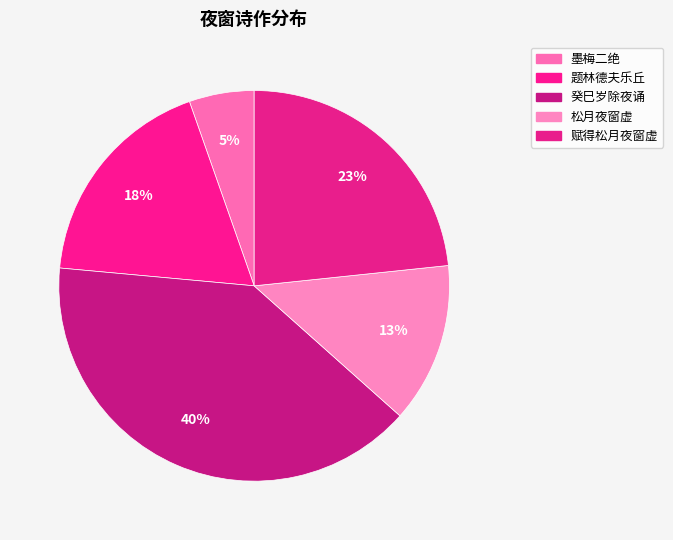

Is there a majority slice in this chart?

No